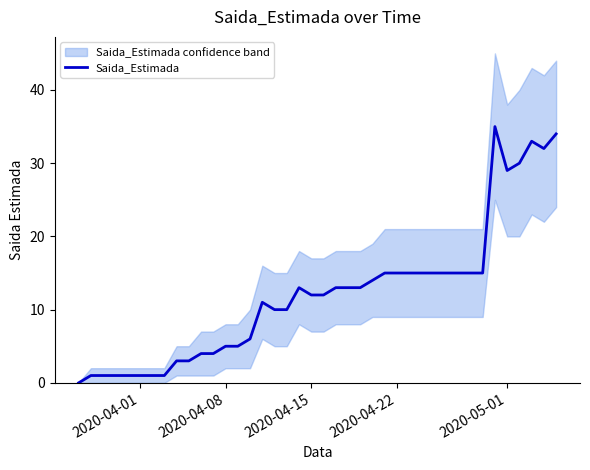

What is the value of the 14th point from the left?

5